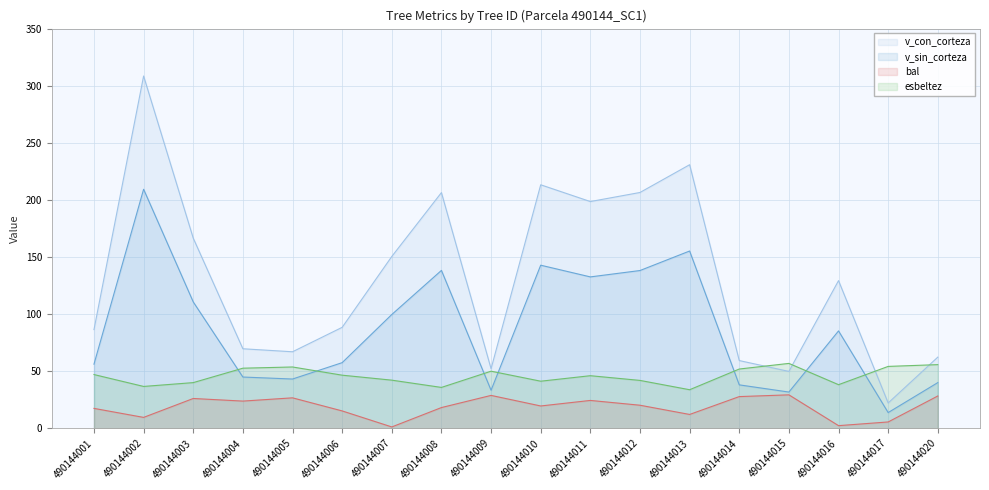

List the series in order of their overall mean, highest first.

v_con_corteza, v_sin_corteza, esbeltez, bal